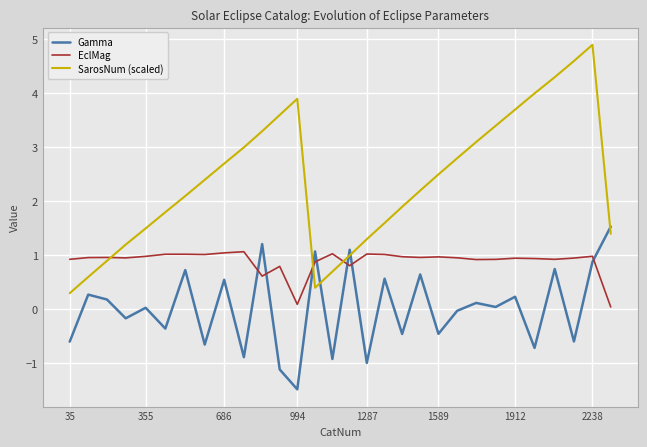

How many categories are shown in the chart?

30